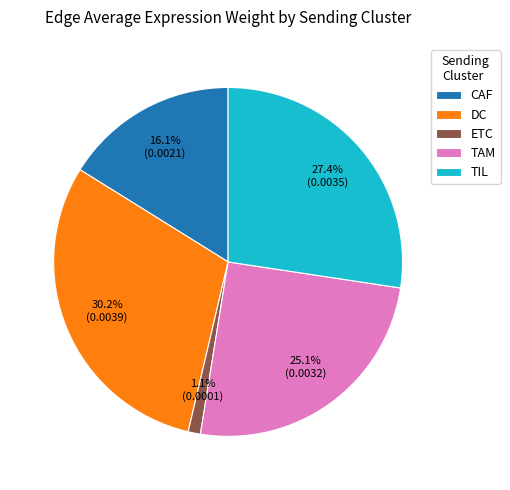

To the nearest percent, what is the difference between the largest and smallest slice percentages?

29%